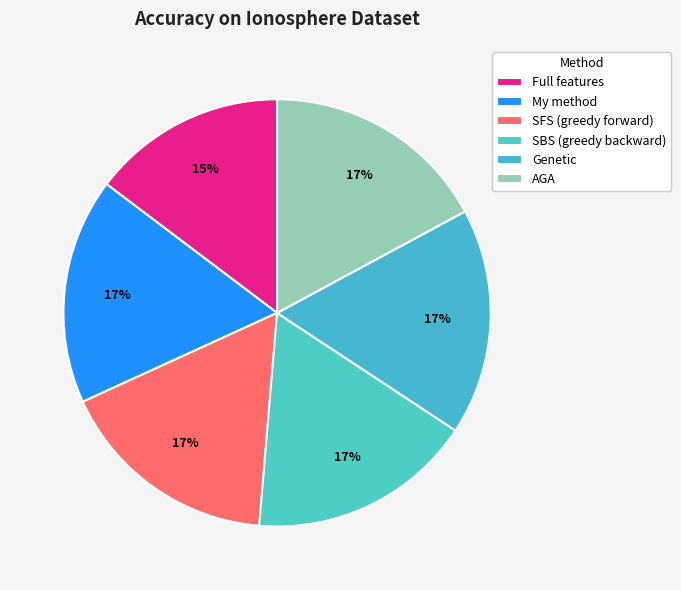

Do SFS (greedy forward) and My method together represent more than half of the pie?

No